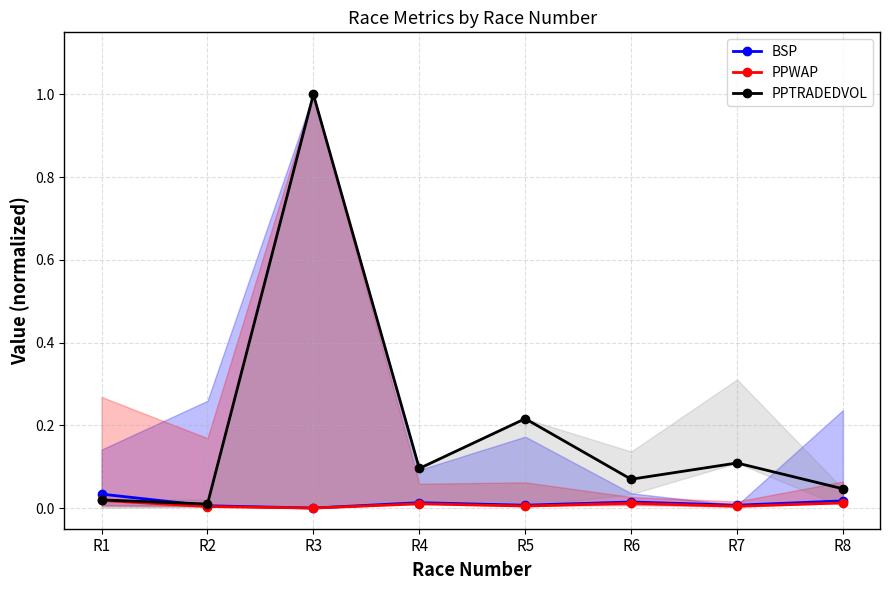

Reading right to left, what are all the values shown in this chart?

BSP: 0.0	0.0	0.0	0.0	0.0	0.0	0.0	0.0
PPWAP: 0.0	0.0	0.0	0.0	0.0	0.0	0.0	0.0
PPTRADEDVOL: 0.0	0.1	0.1	0.2	0.1	1.0	0.0	0.0